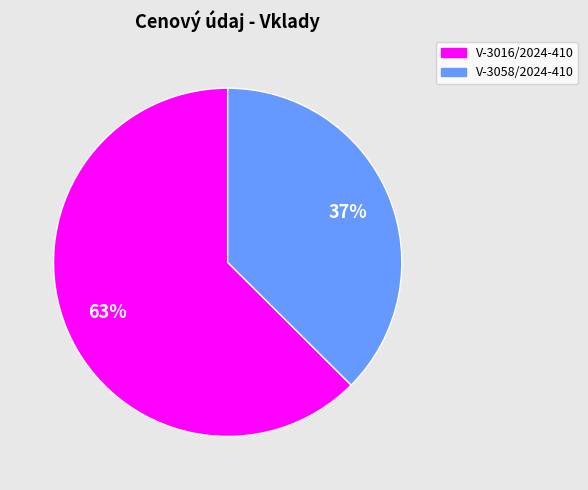

Do V-3016/2024-410 and V-3058/2024-410 together represent more than half of the pie?

Yes